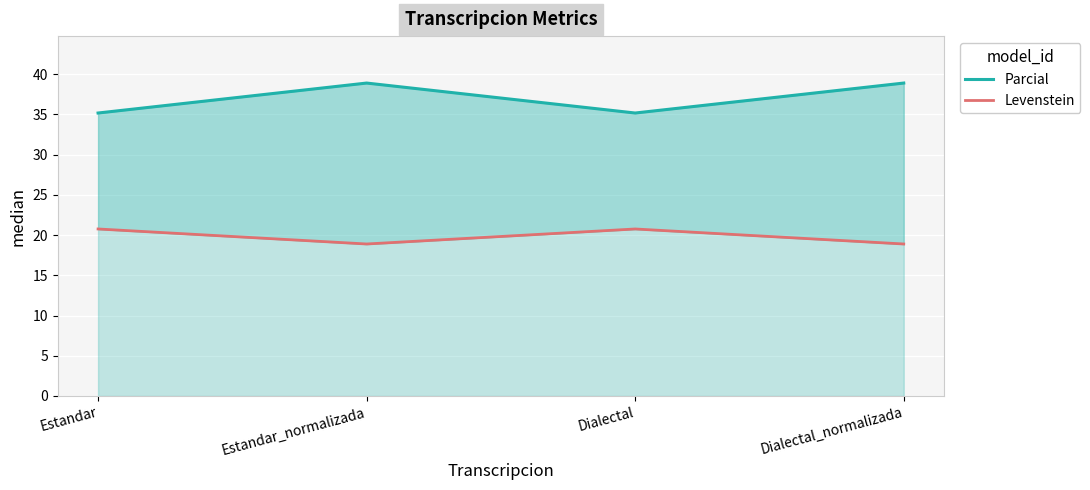

At how many categories does at least one series exceed 27?

4